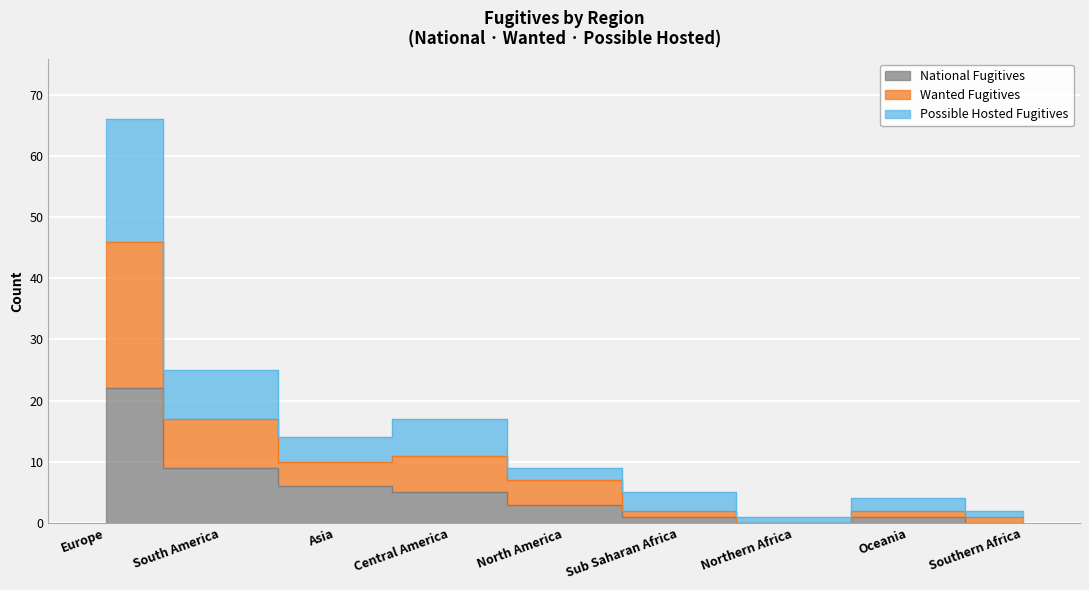

Reading left to right, extract all data points from this chart.

National Fugitives: 22	9	6	5	3	1	0	1	0
Wanted Fugitives: 46	17	10	11	7	2	0	2	1
Possible Hosted Fugitives: 66	25	14	17	9	5	1	4	2